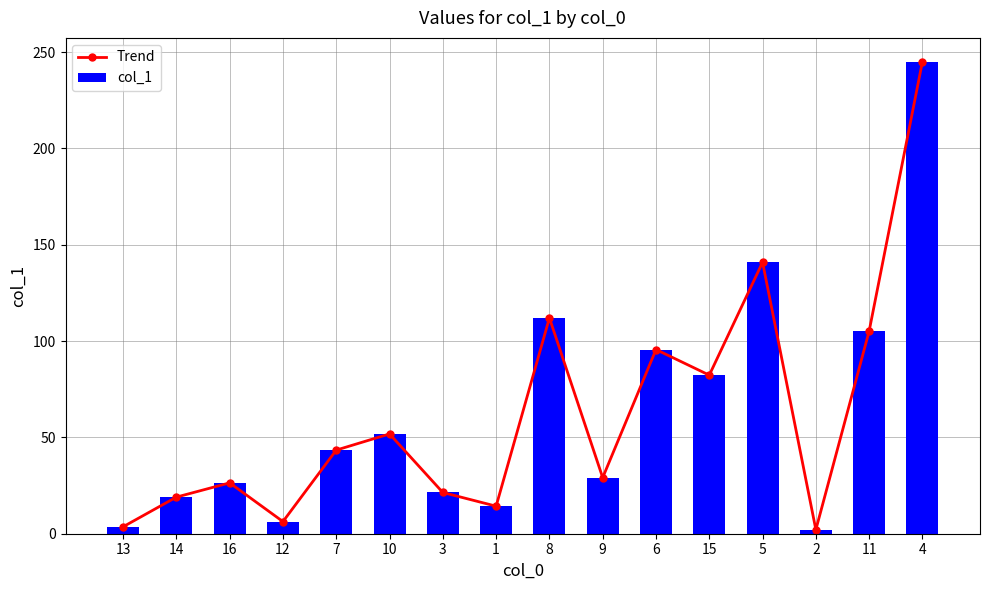

Is the value of col_1 at 2 greater than the value of Trend at 2?

No